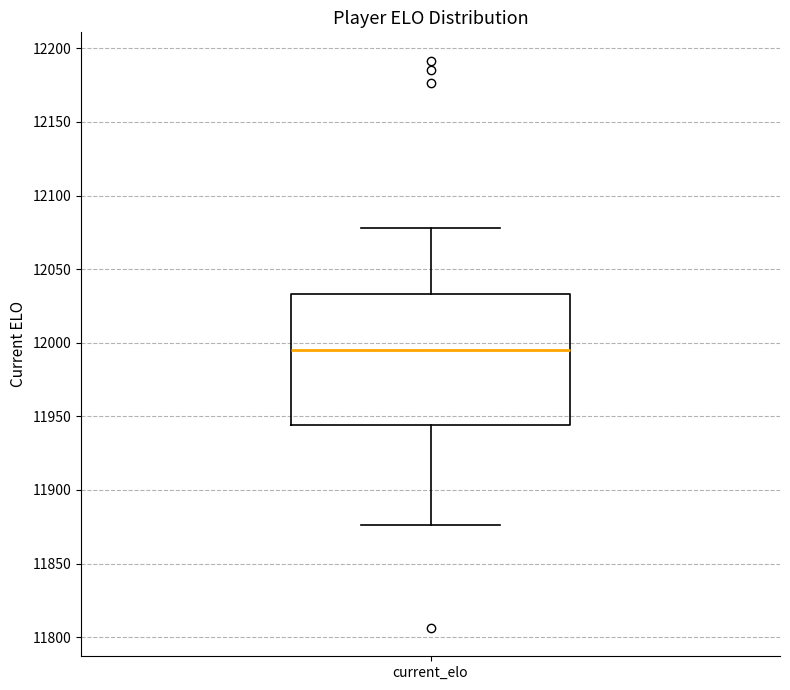

Where does the median line of the box for current_elo sit on the y-axis? The values are not printed on the chart, so give them approximately, as read against the axis.

11995